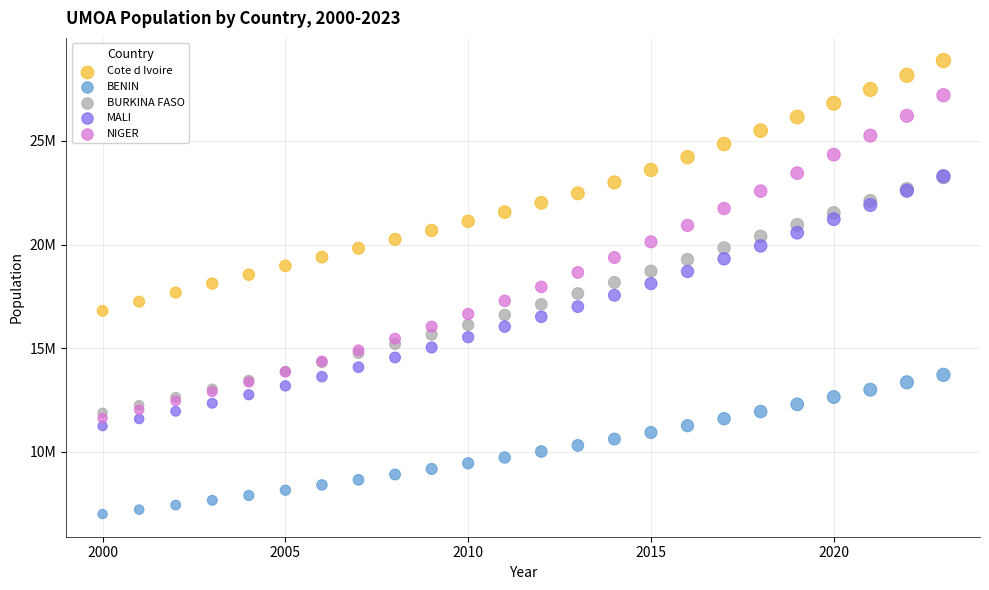

Which series contains the lowest Y value?

BENIN